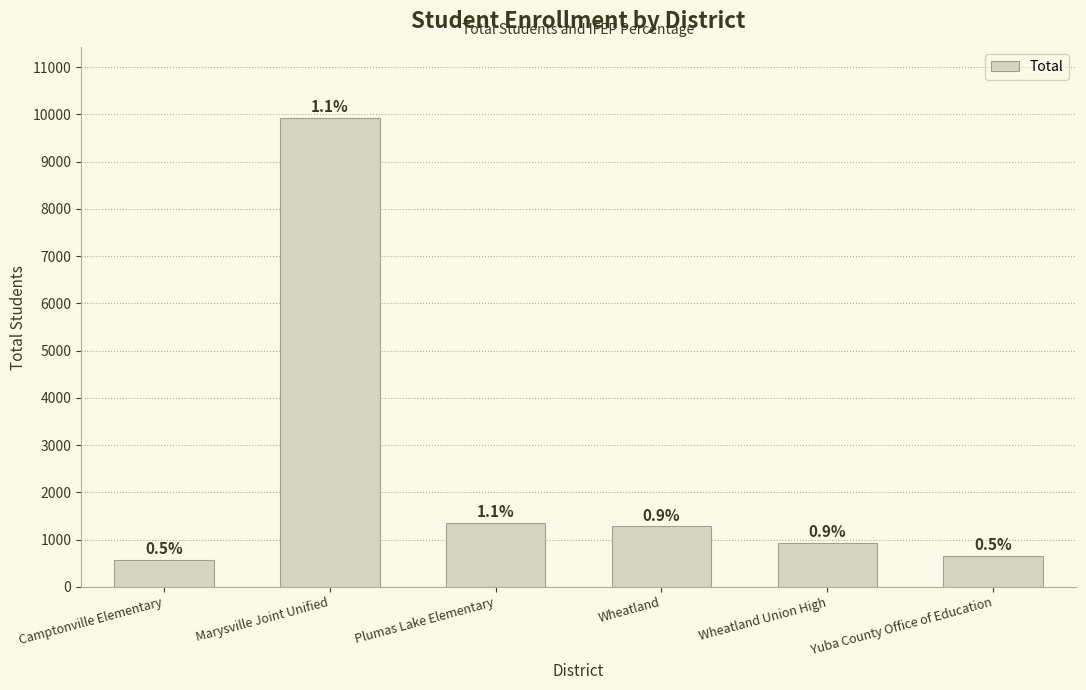

Does the chart contain any negative values?

No